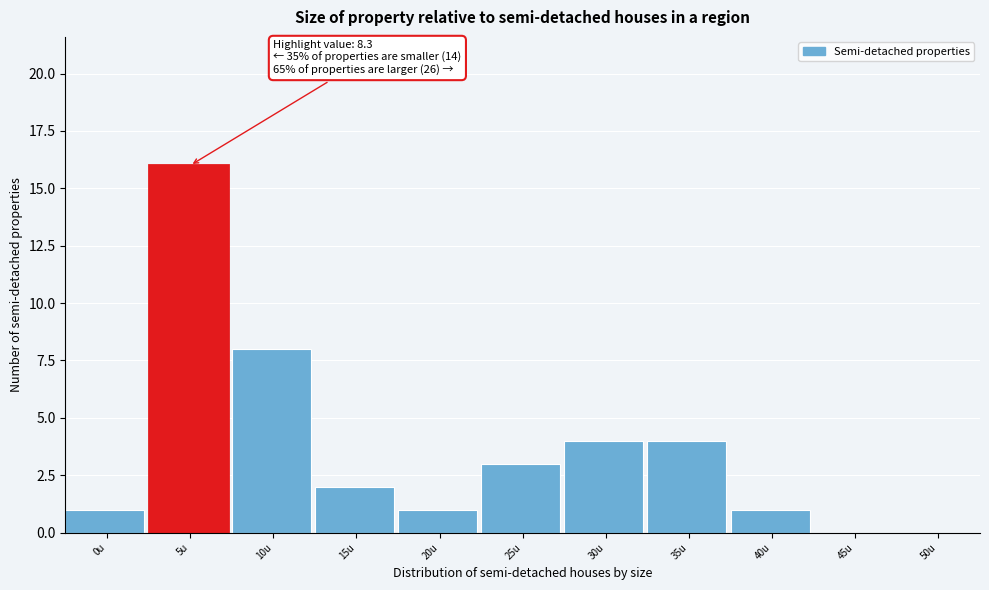

Reading right to left, extract all data points from this chart.

50u=0	45u=0	40u=1	35u=4	30u=4	25u=3	20u=1	15u=2	10u=8	5u=16	0u=1